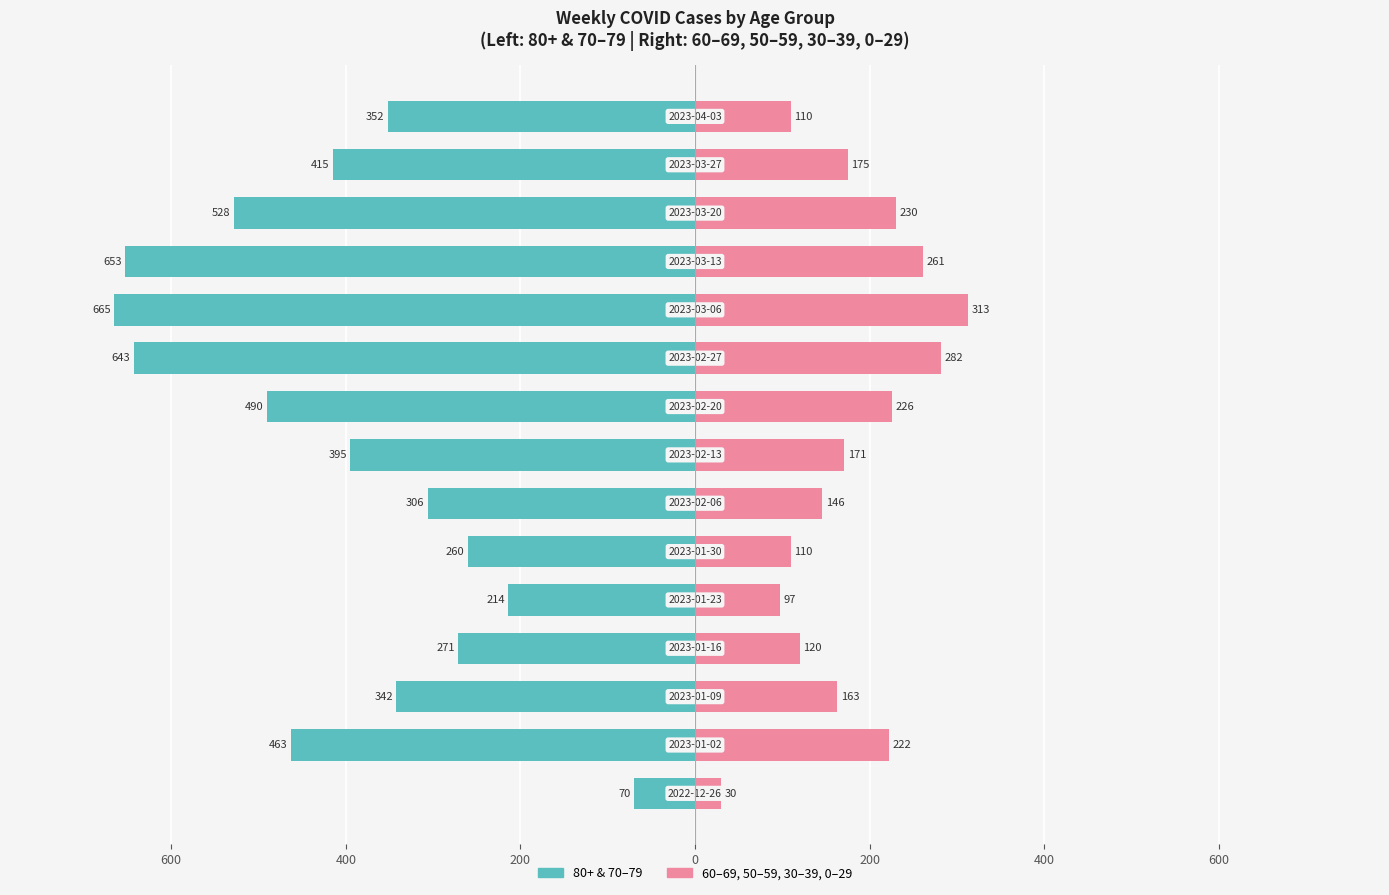

What is the difference between the maximum and minimum values in the Right (60-69 & below) series?

283